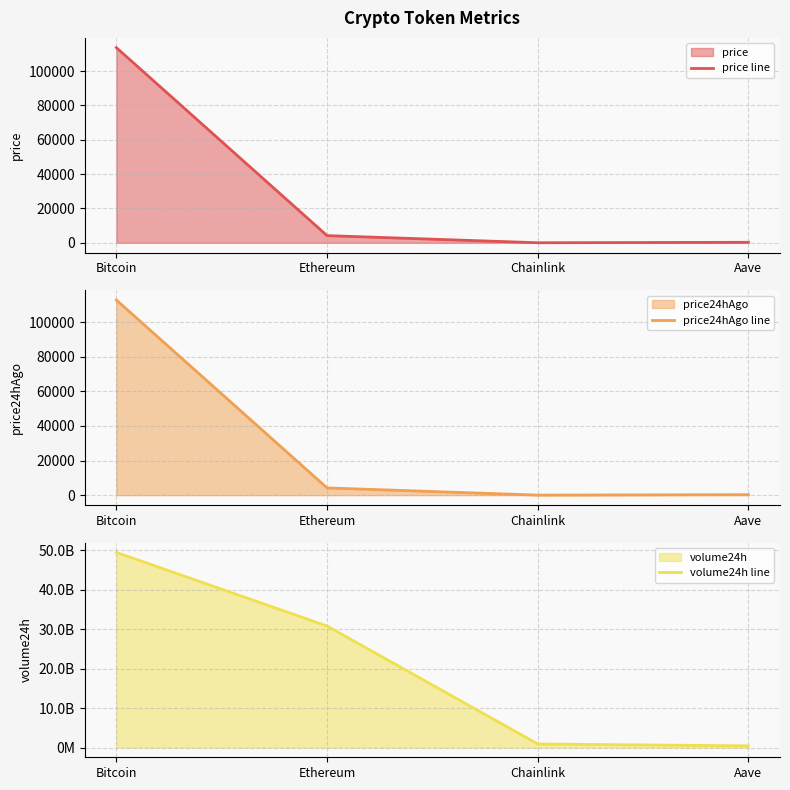

Rank the series at Ethereum from lowest to highest value.

price line, price24hAgo line, volume24h line